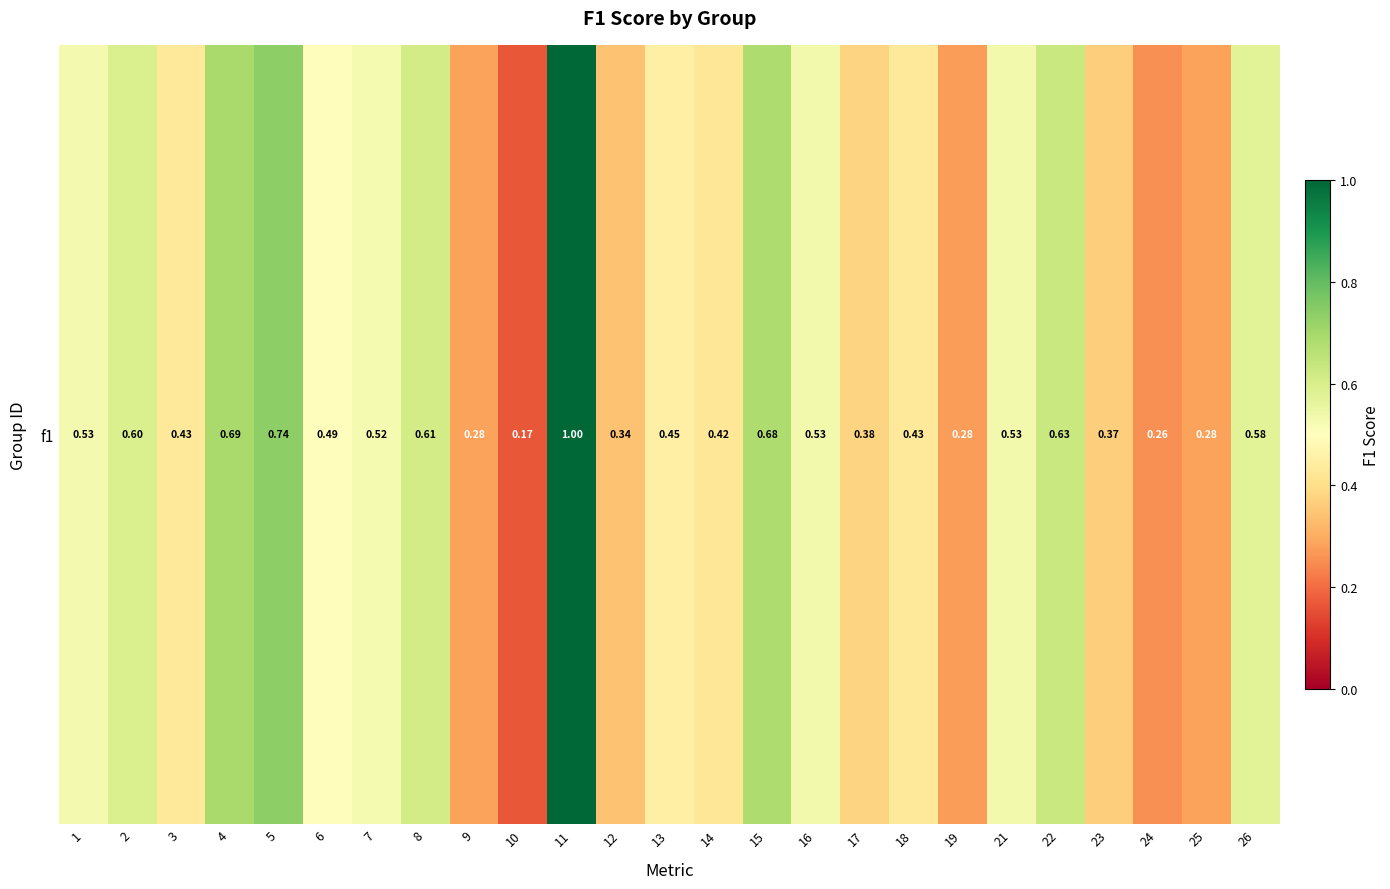

What is the sum of the values at 6 and 26?

1.1